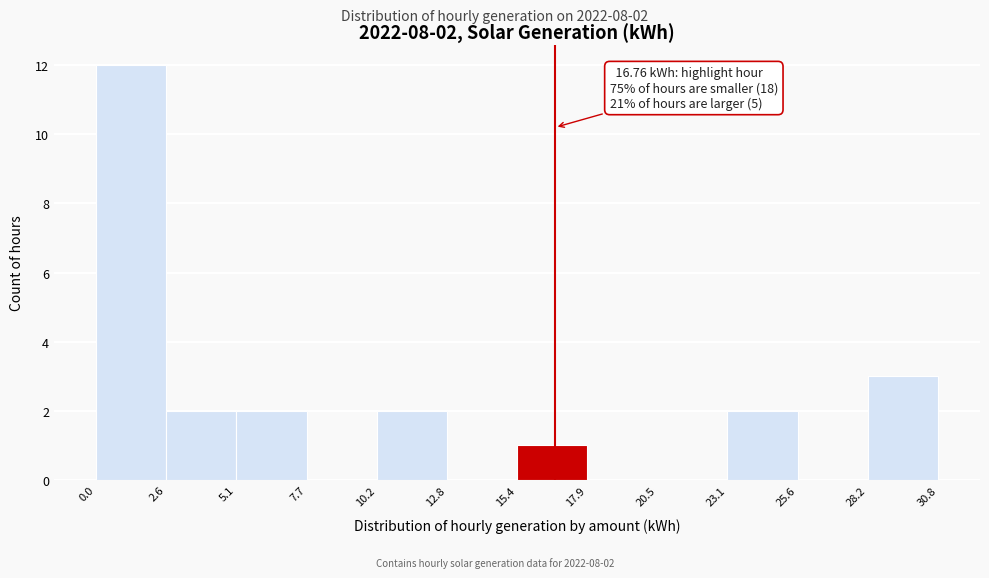

Over which range of the x-axis is the bar tallest?

0.0 to 2.6